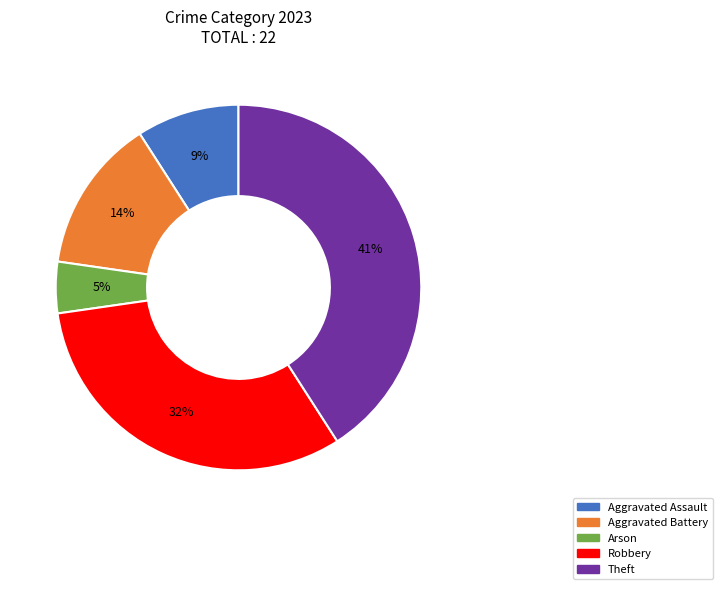

Is it true that Robbery is 32% of the pie?

True